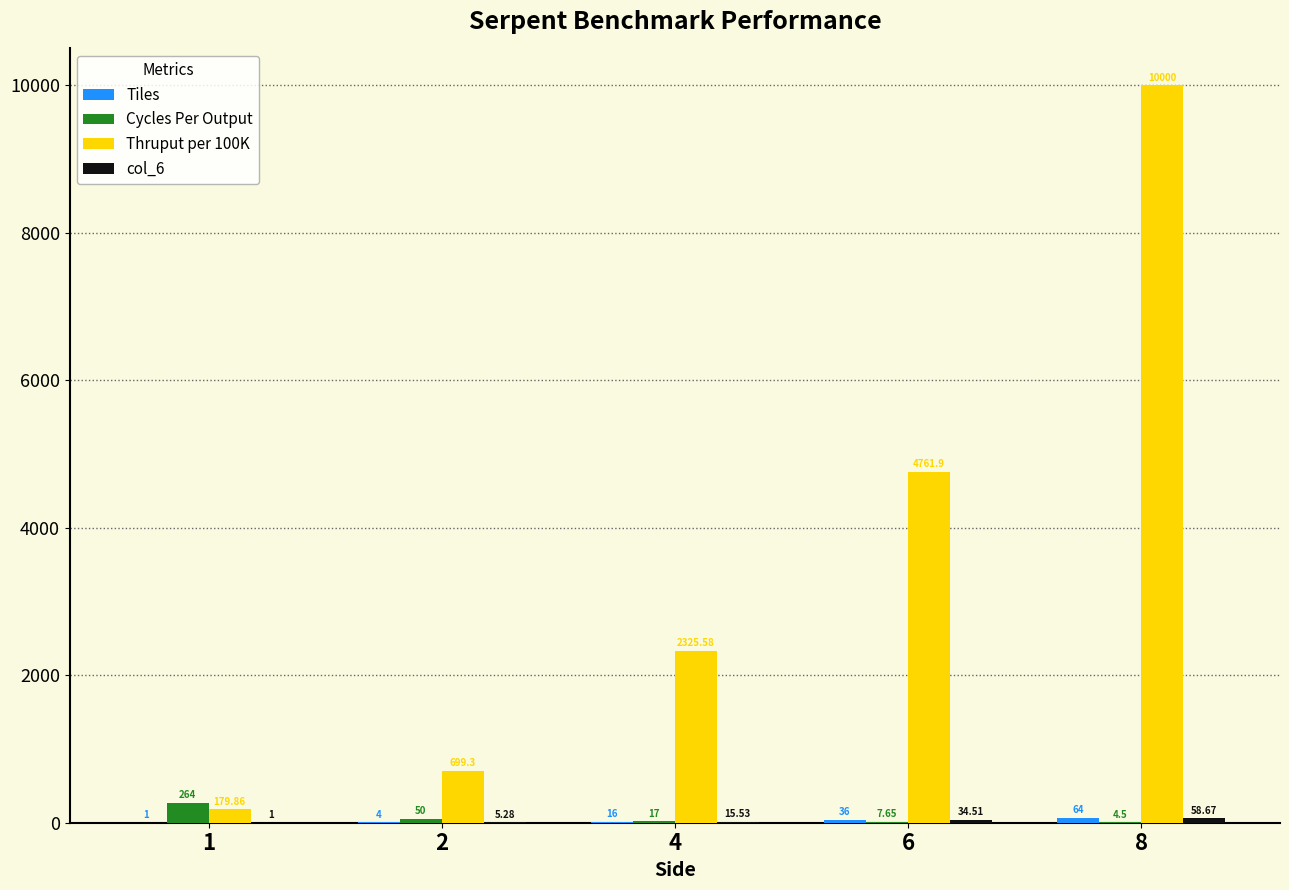

Are the bars grouped side by side (vs. stacked)?

Yes